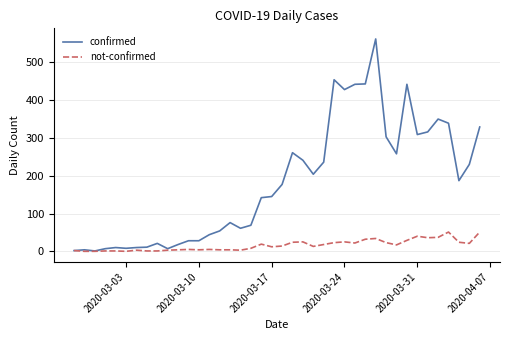

List the series in order of their overall mean, highest first.

confirmed, not-confirmed